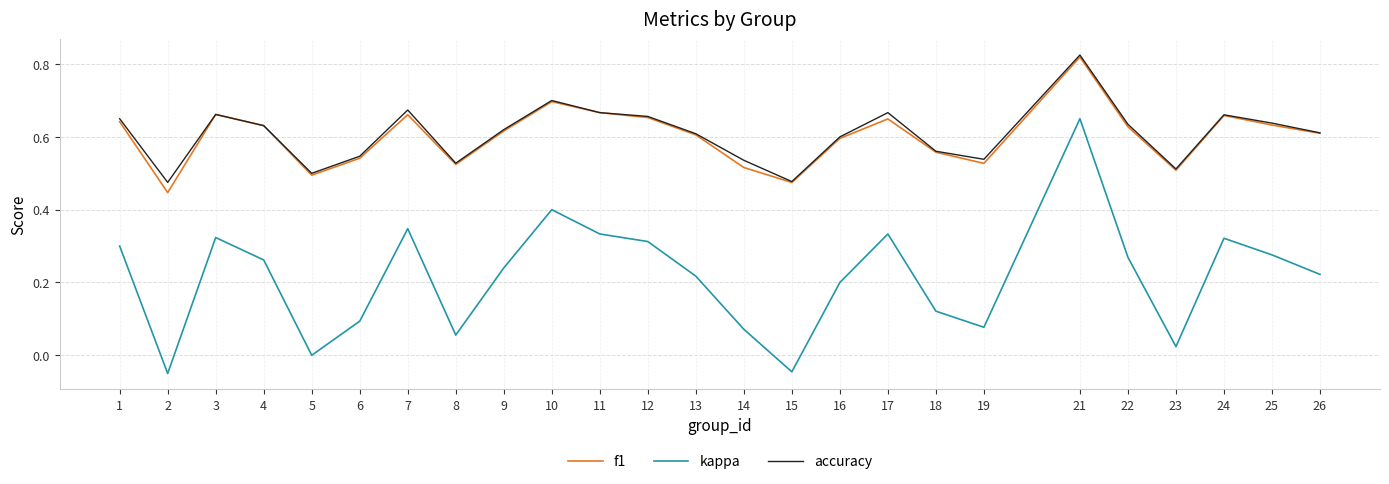

True or false: accuracy and kappa cross at least once.

False